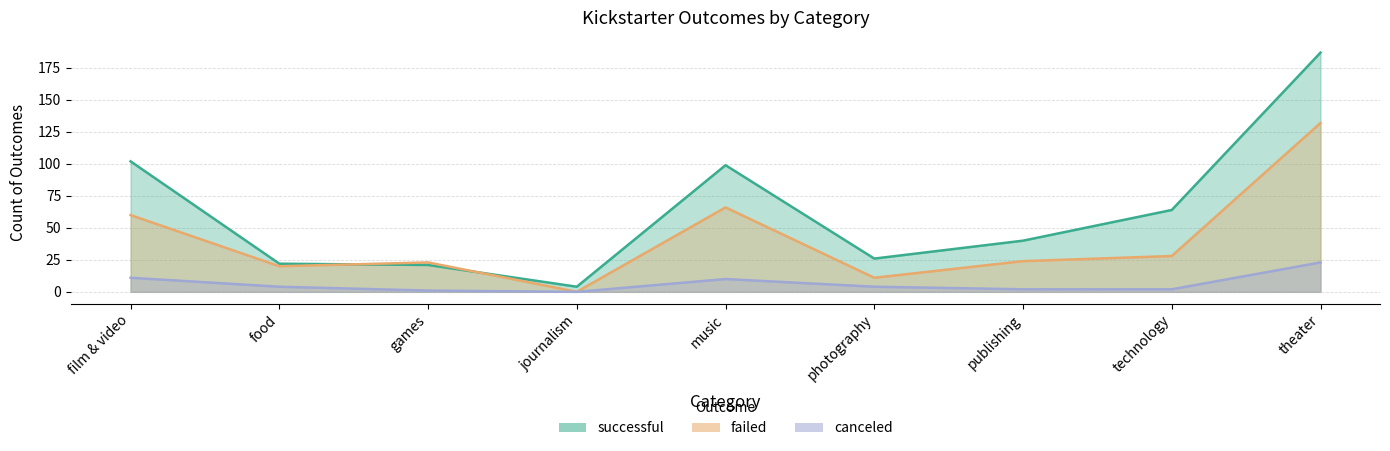

How many times do failed and successful cross each other?

2